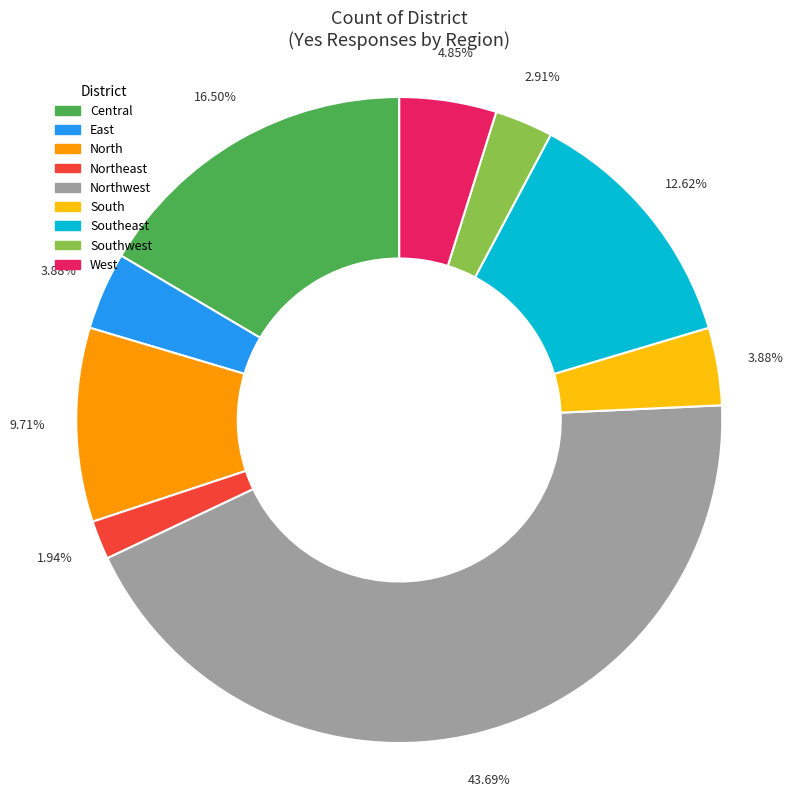

Does any single category account for the majority?

No